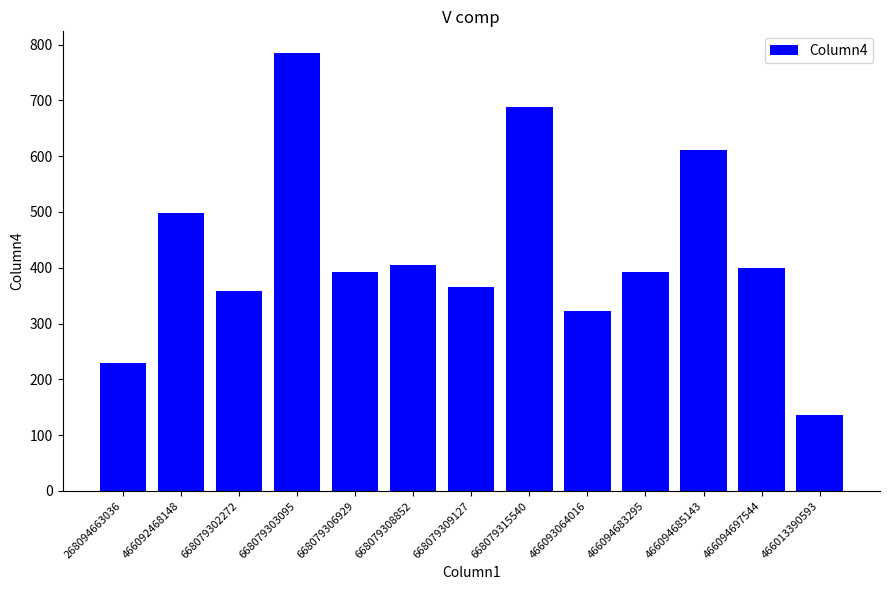

The chart shows a value of 624.4 at 466094697544. True or false?

False